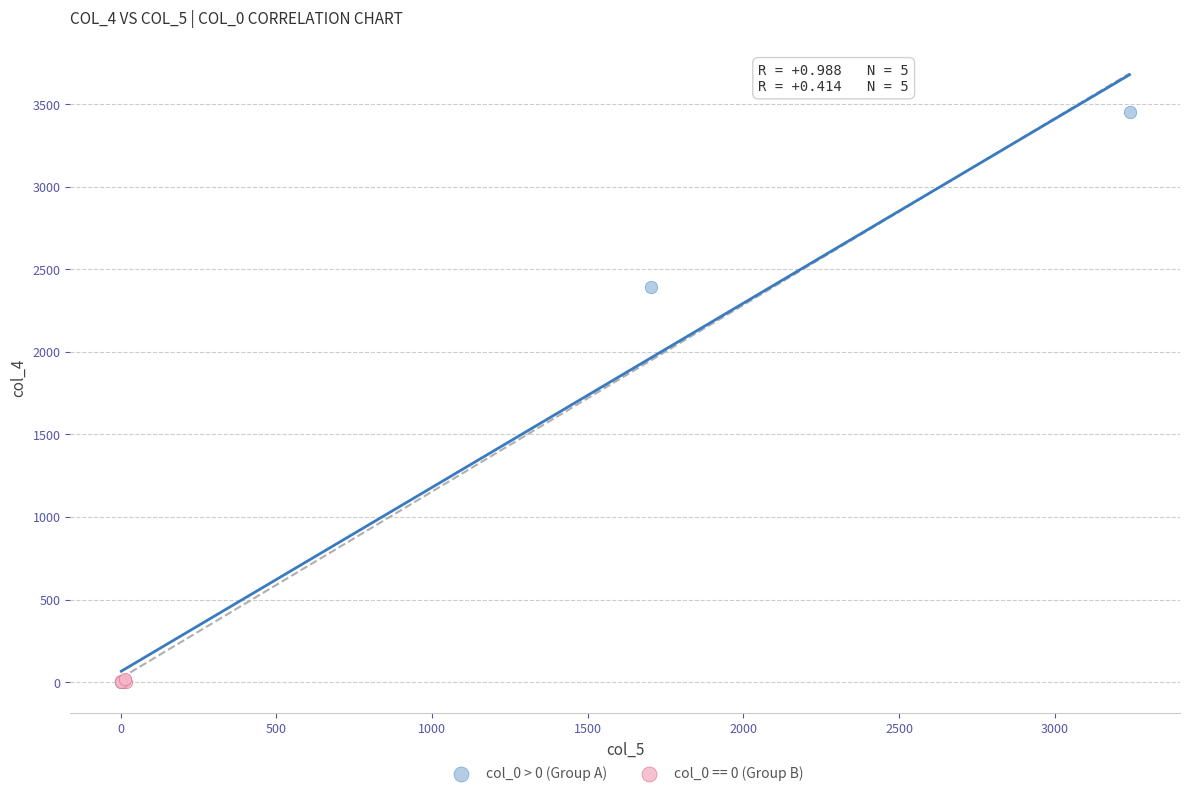

Which series has the largest Y range (max minus min)?

col_0 > 0 (Group A)